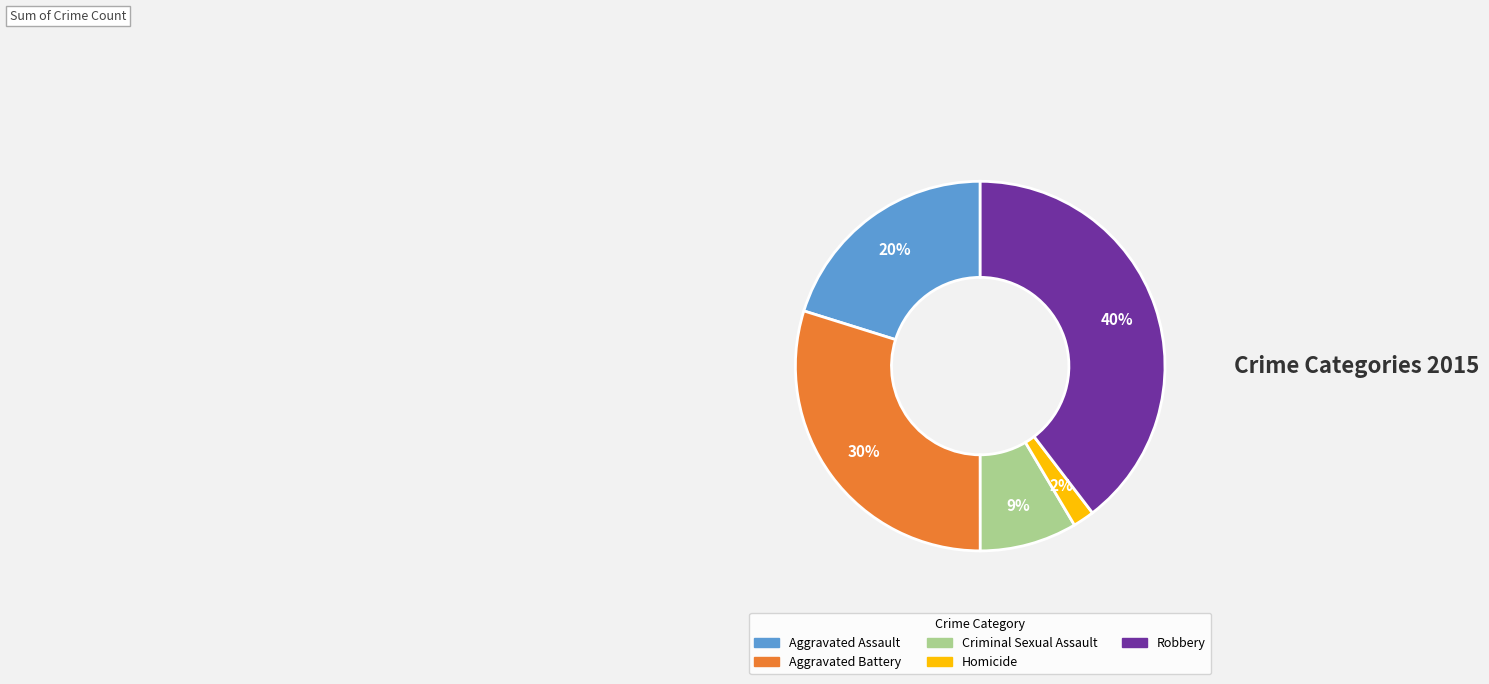

Does Robbery represent more than half of the total?

No